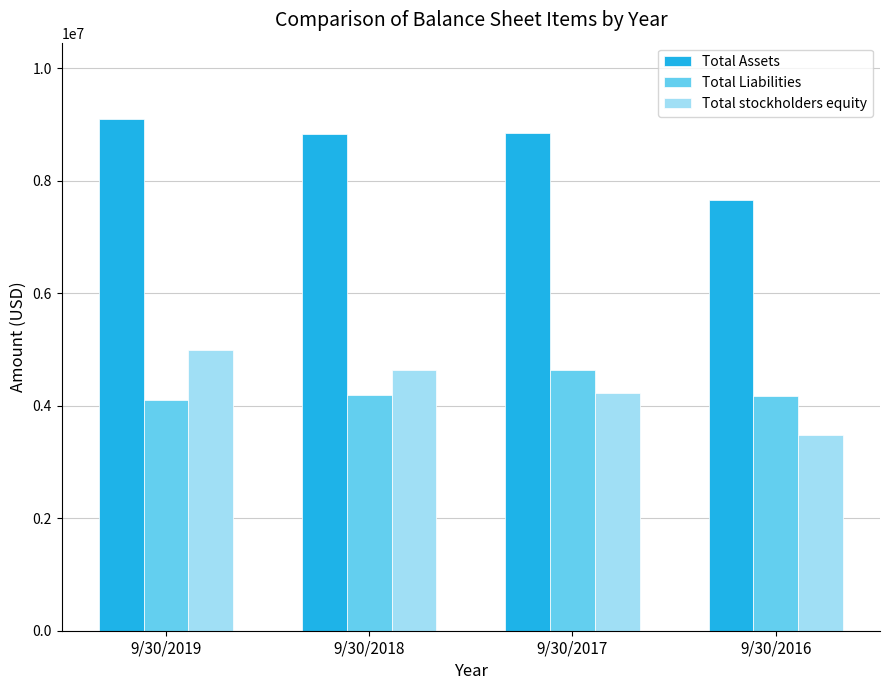

The Total Assets series shows 9091550 at 9/30/2019. True or false?

True